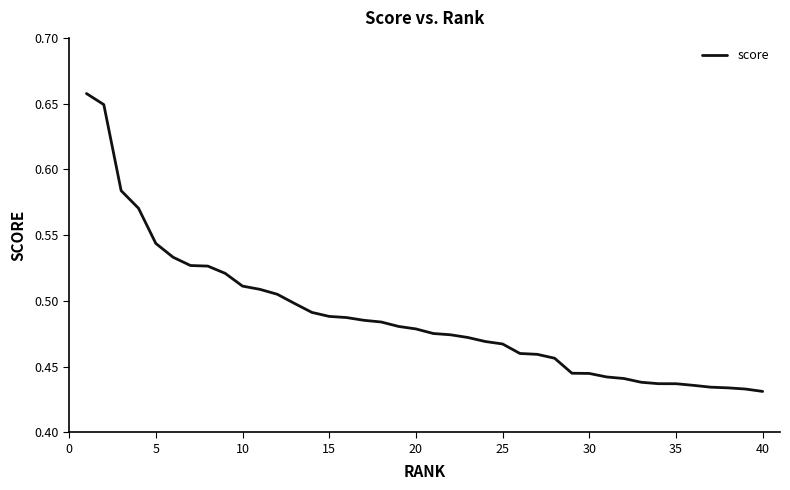

Is this an area chart (filled region under the line)?

No